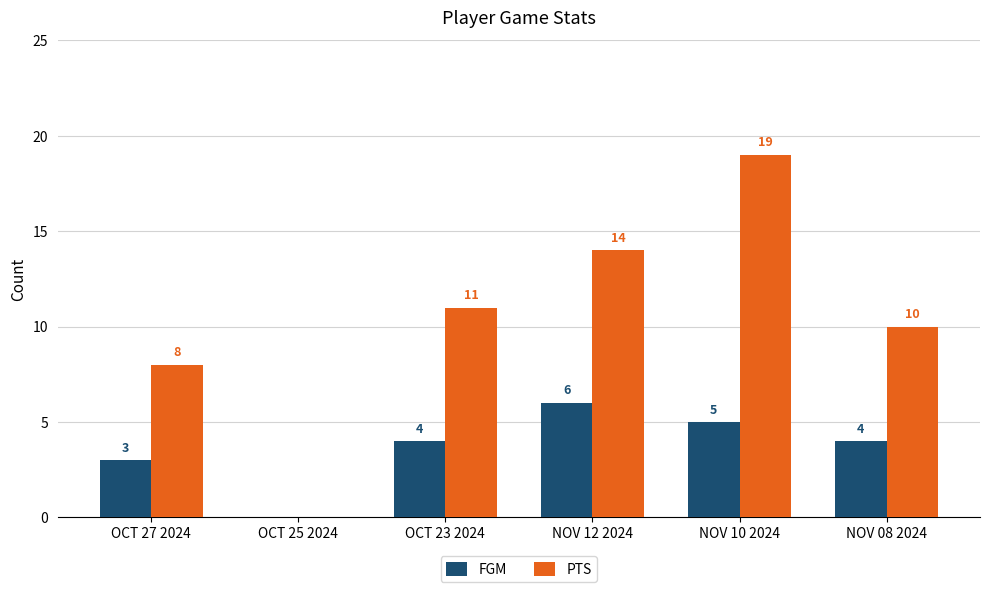

The value of FGM at OCT 27 2024 is 5. True or false?

False